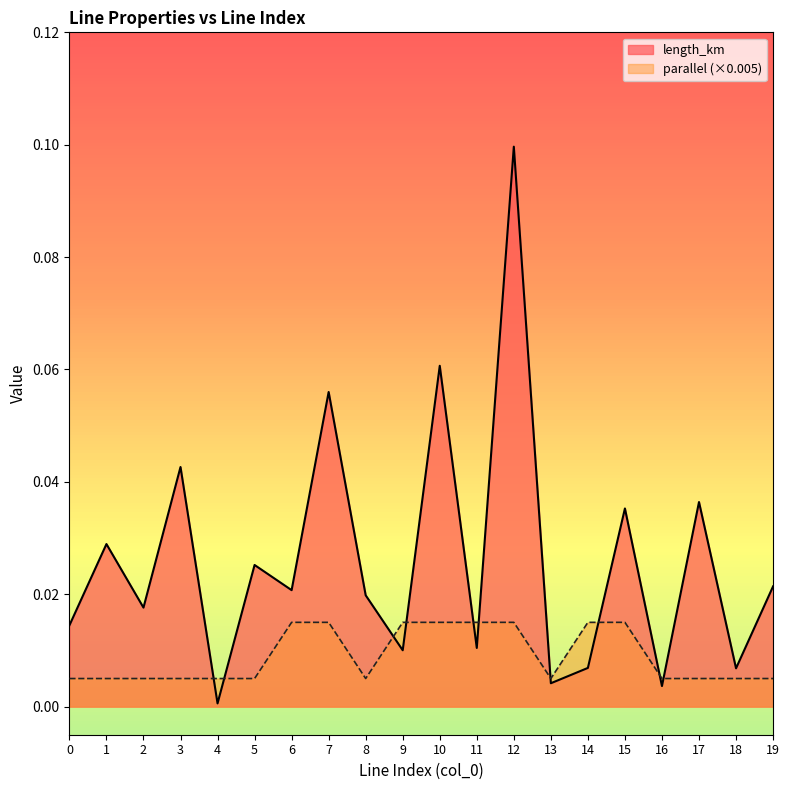

At which category does length_km reach its first local peak?

1